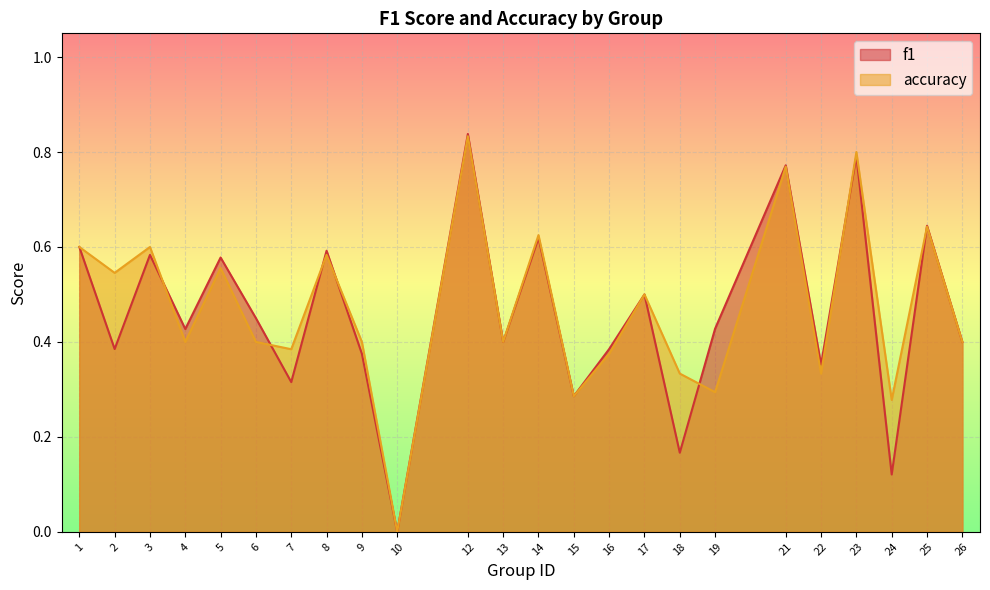

At which category is the sum across all series the highest?

12